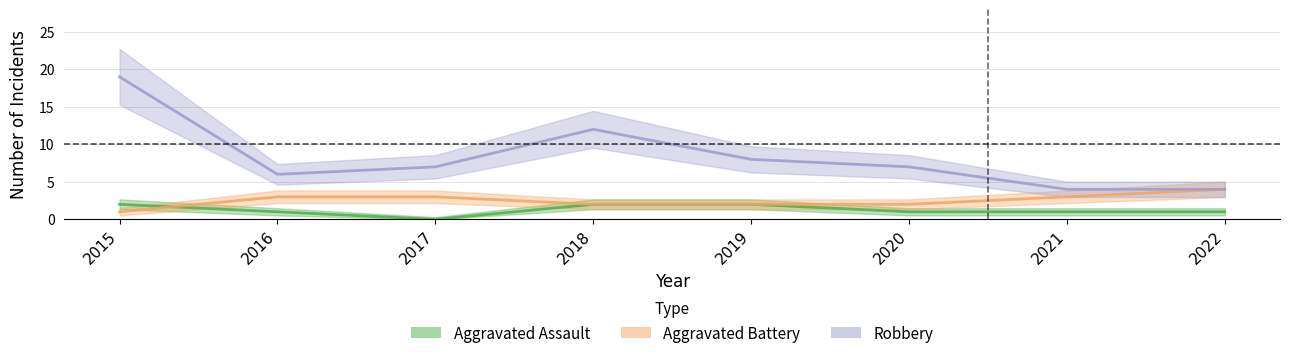

Is it true that Aggravated Battery equals 1 at 2019?

False